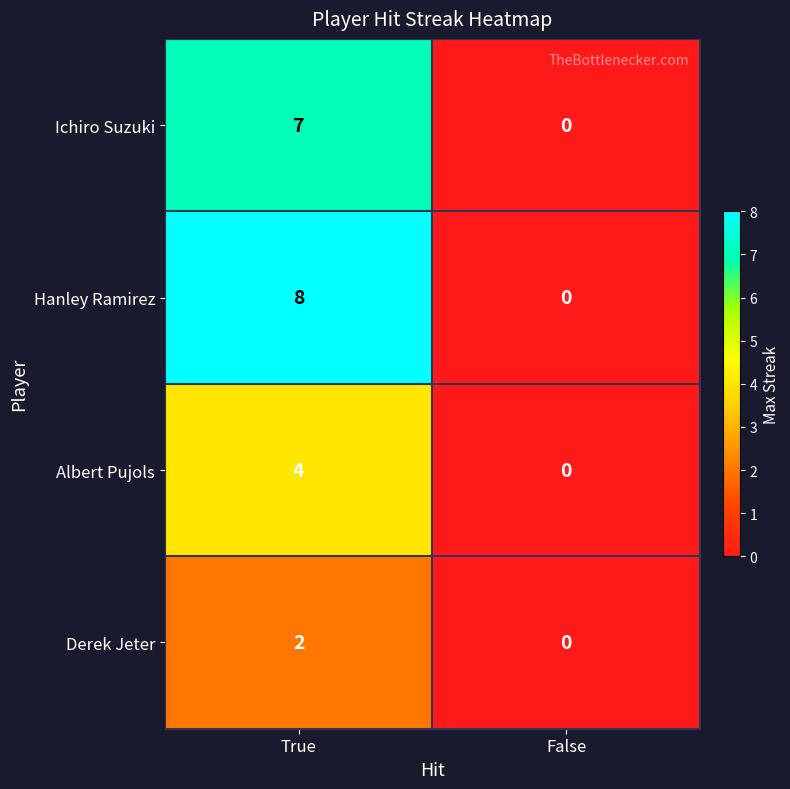

What is the approximate value of Albert Pujols at True?

4